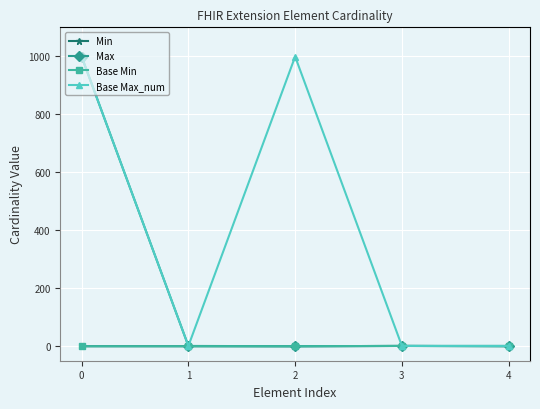

Which series has the largest range (max minus min)?

Max